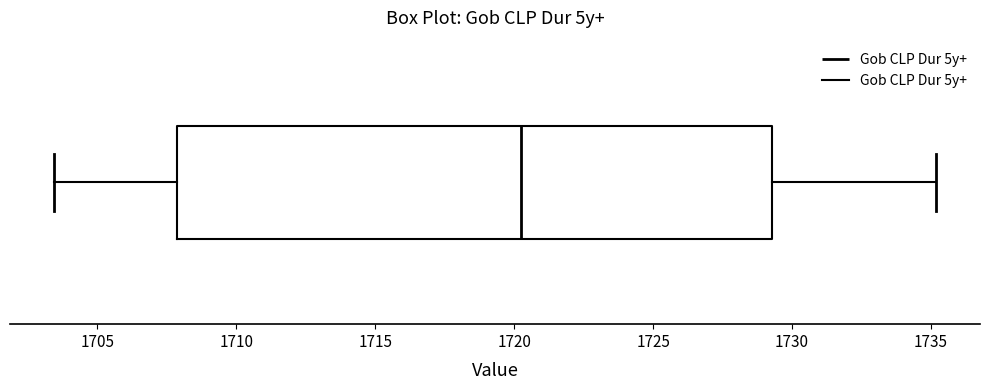

Where is the right edge of the box on the x-axis? The values are not printed on the chart, so give them approximately, as read against the axis.

1729.5